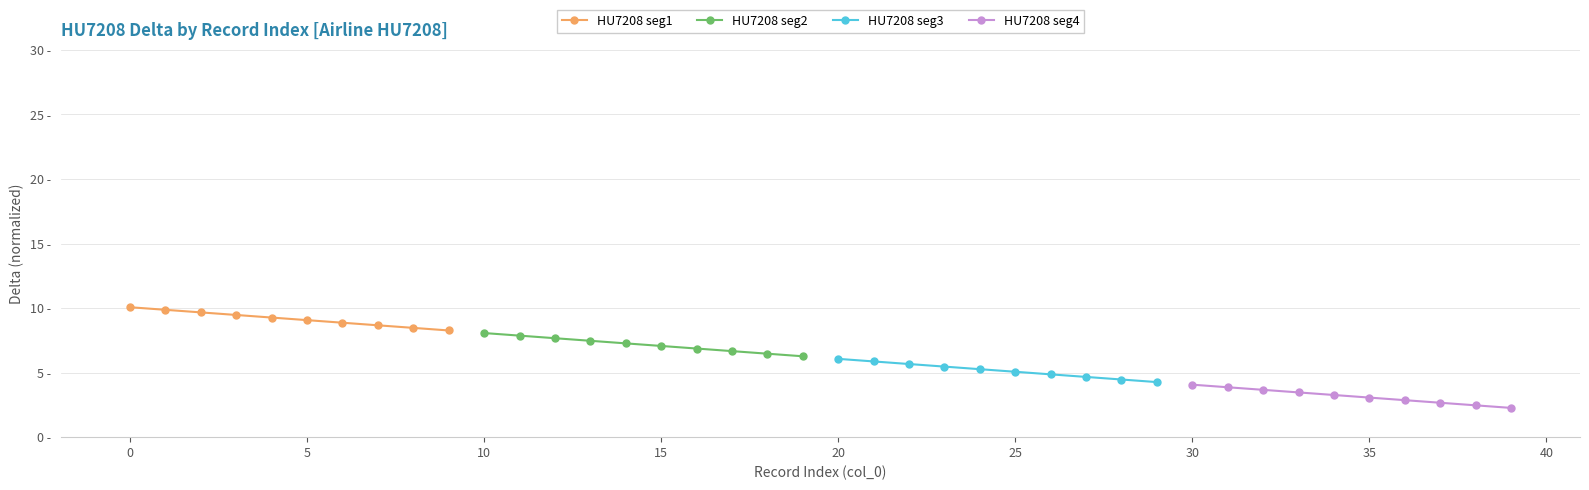

True or false: HU7208 seg1 and HU7208 seg4 cross at least once.

False